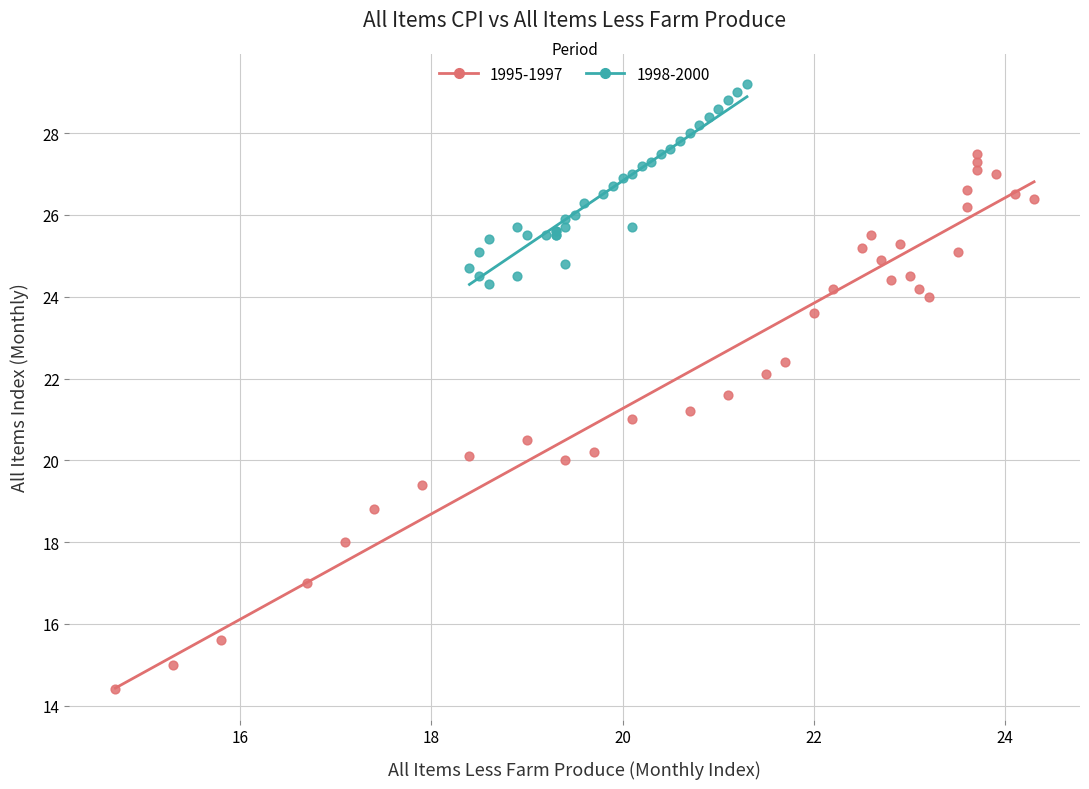

Which series reaches the minimum Y coordinate?

1995-1997